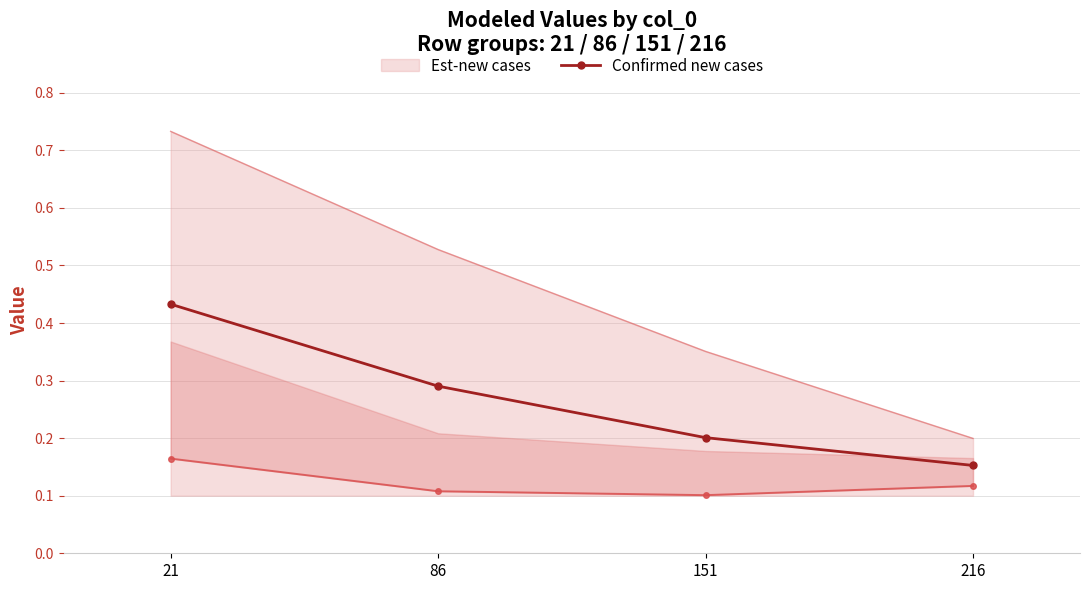

True or false: the data has more than 1 interior local peaks.

False